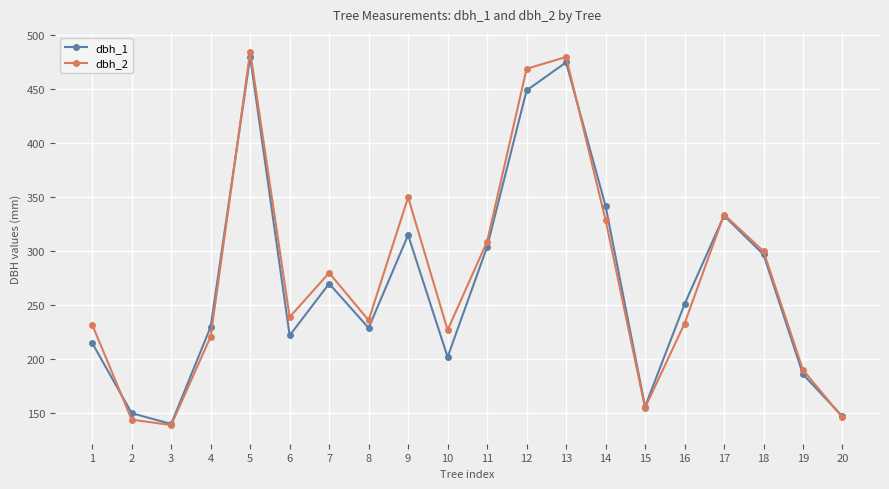

What is the minimum value shown in the chart?

139